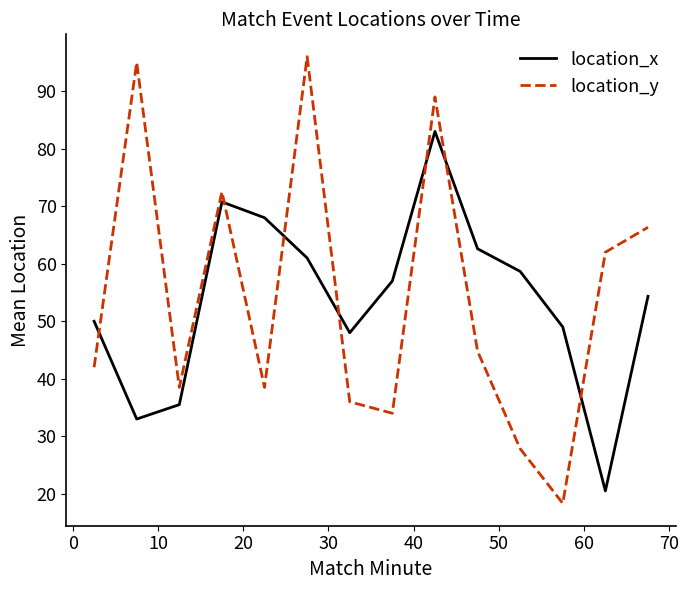

Count the number of categories in the chart.

14